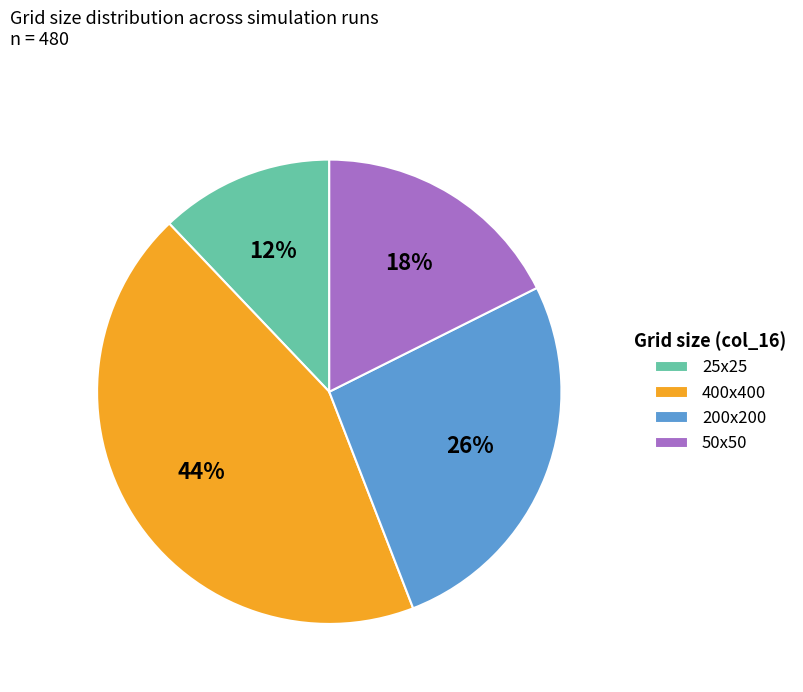

To the nearest percent, what portion does 200x200 represent?

26%